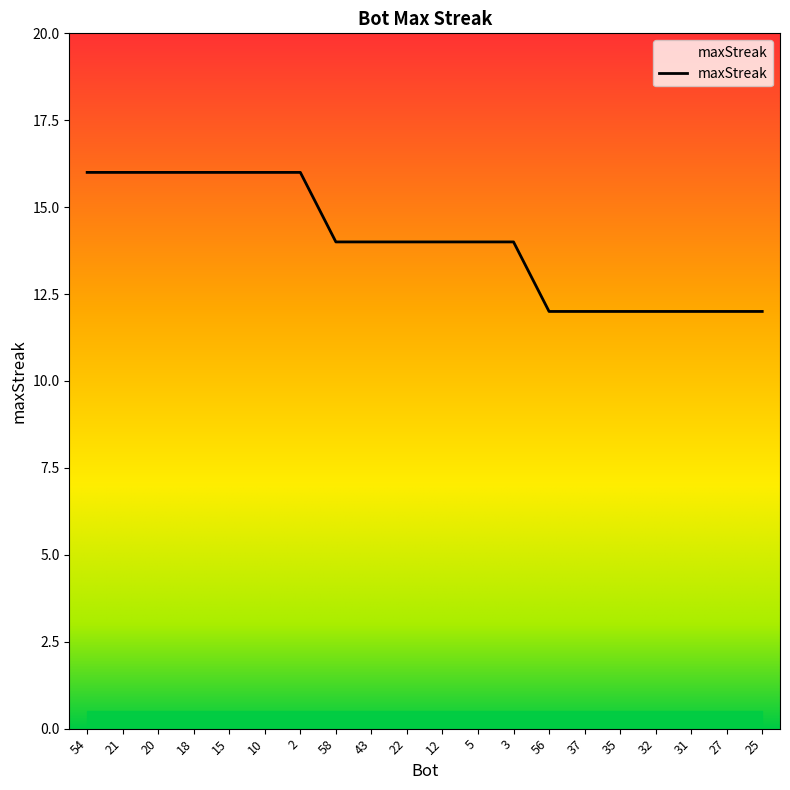

What is the minimum value shown in the chart?

12